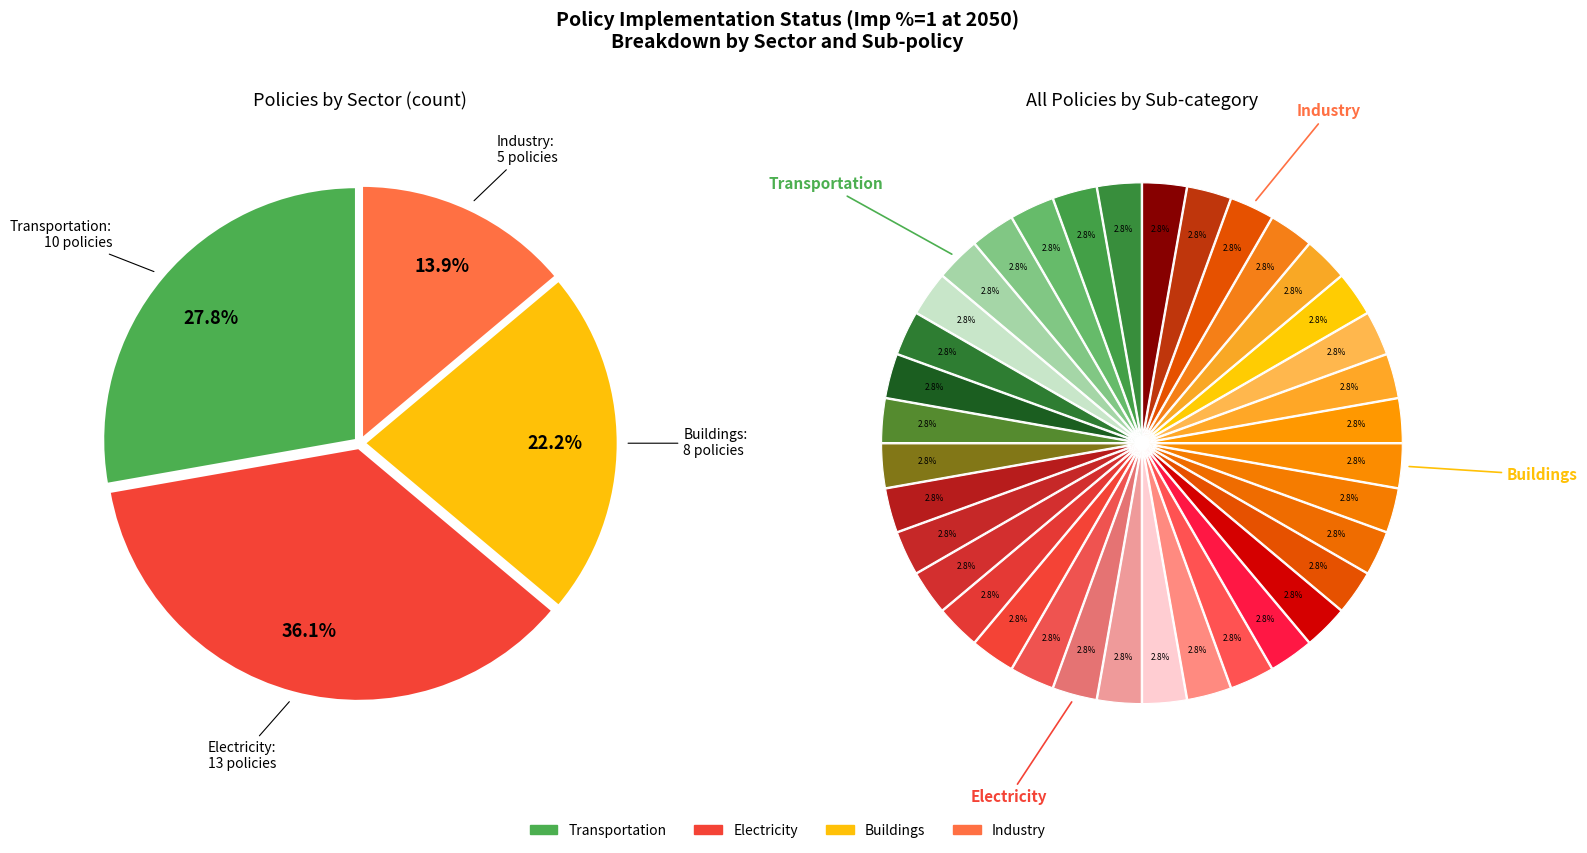

Is there any slice that represents more than half of the pie?

No